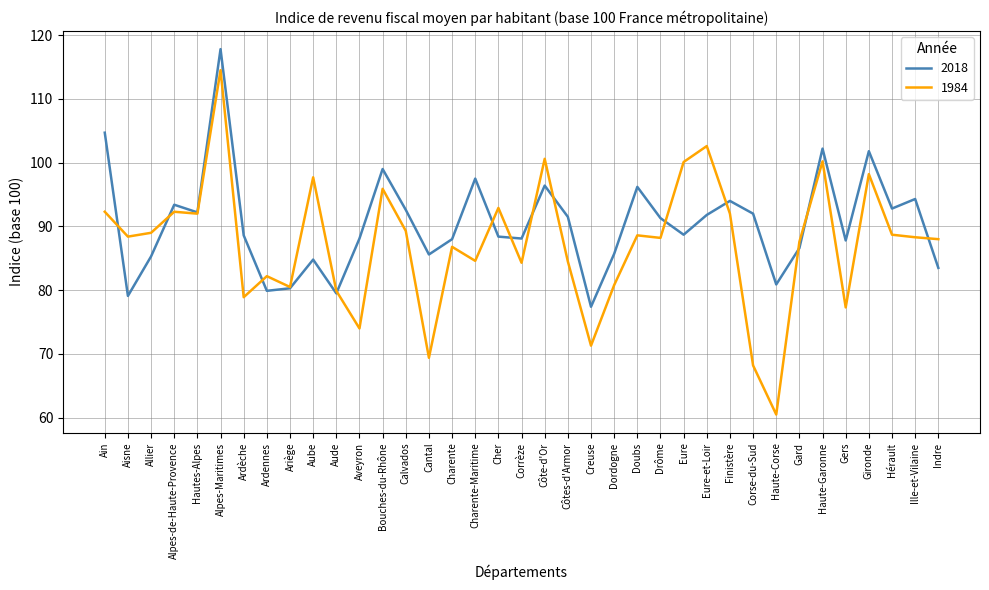

What position from the right is Calvados?

24